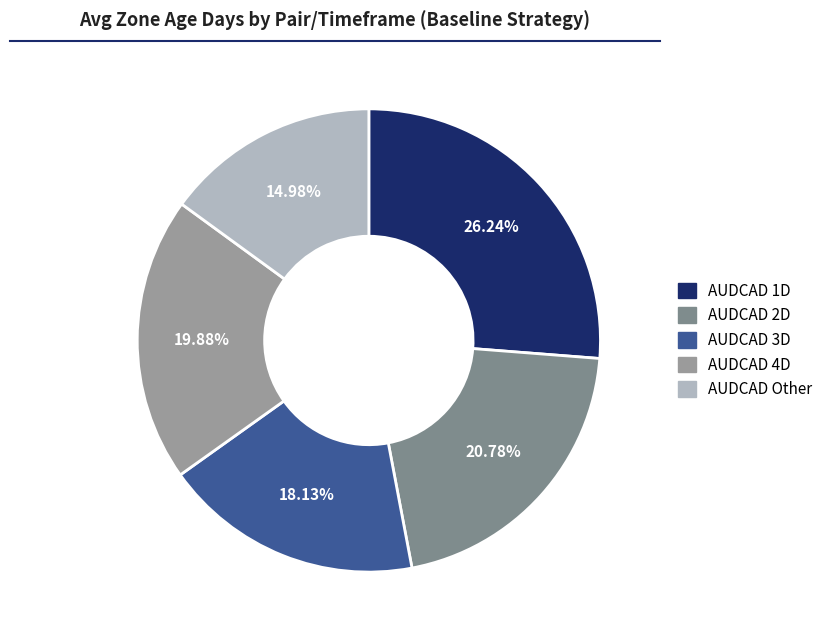

To the nearest percent, what portion does AUDCAD Other represent?

15%